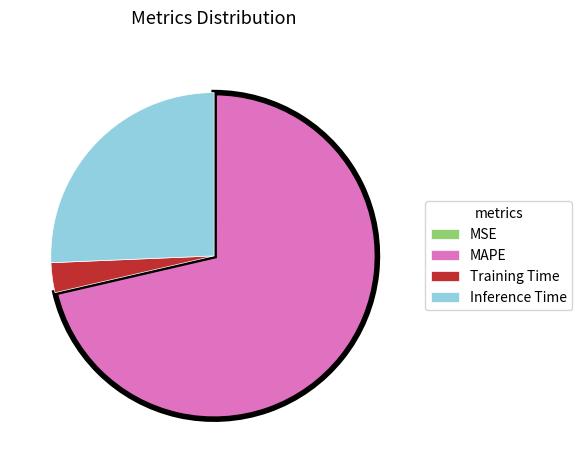

Does any single category account for the majority?

Yes